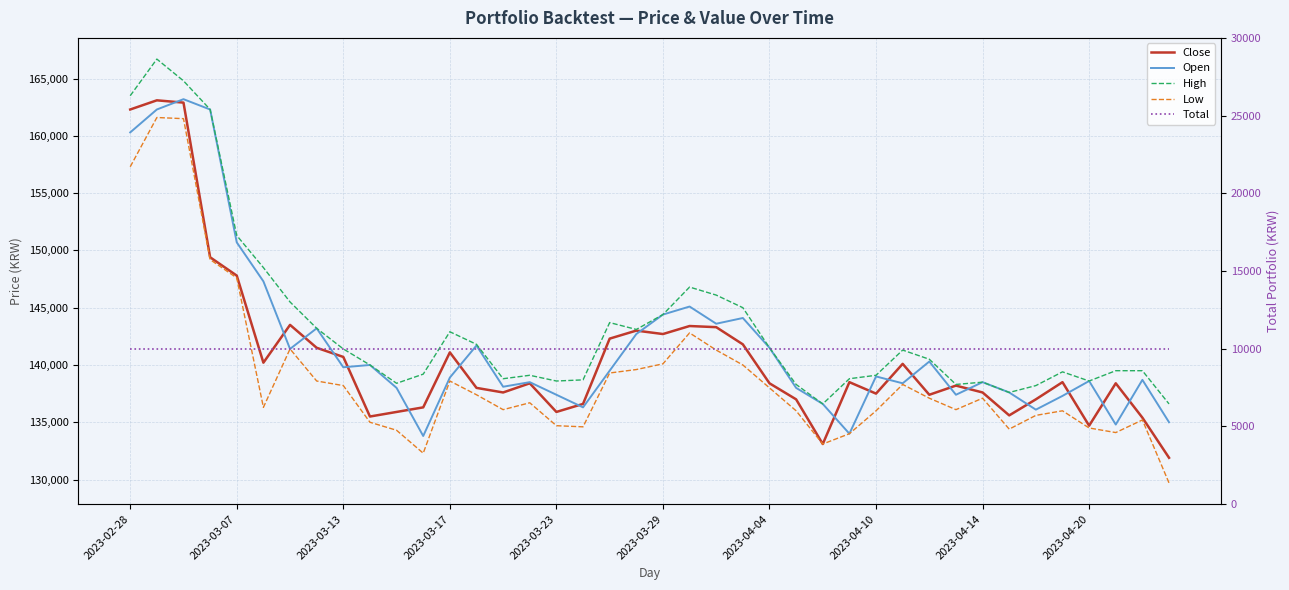

What is the sum of all Total values?

400000